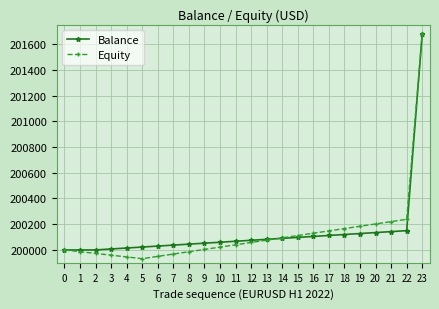

What is the smallest value displayed?

199932.0